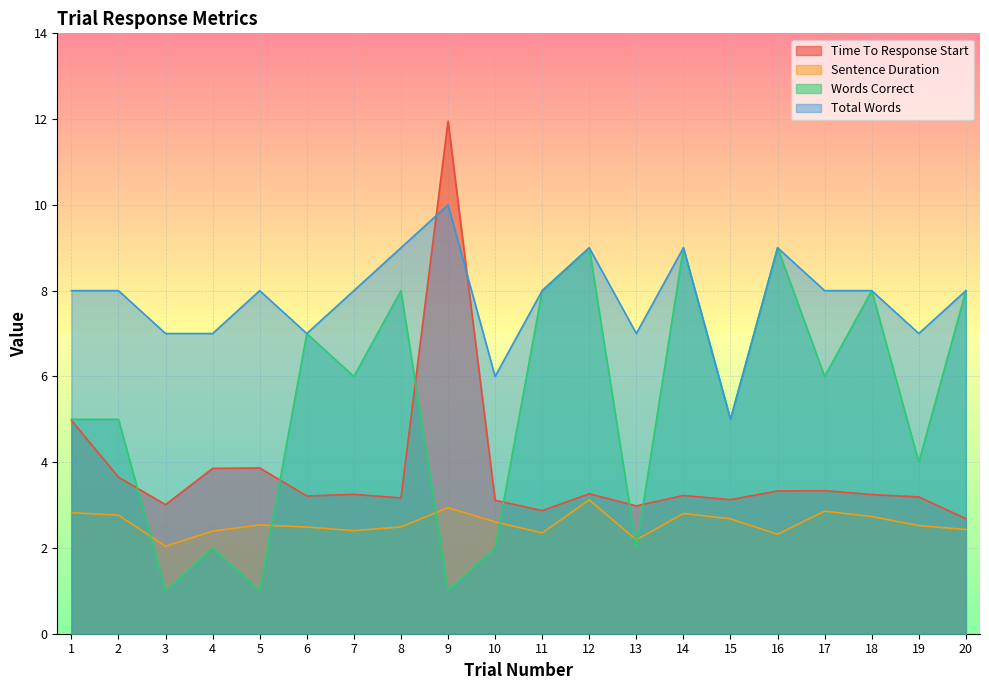

The value of Sentence Duration at 16 is 3.9. True or false?

False